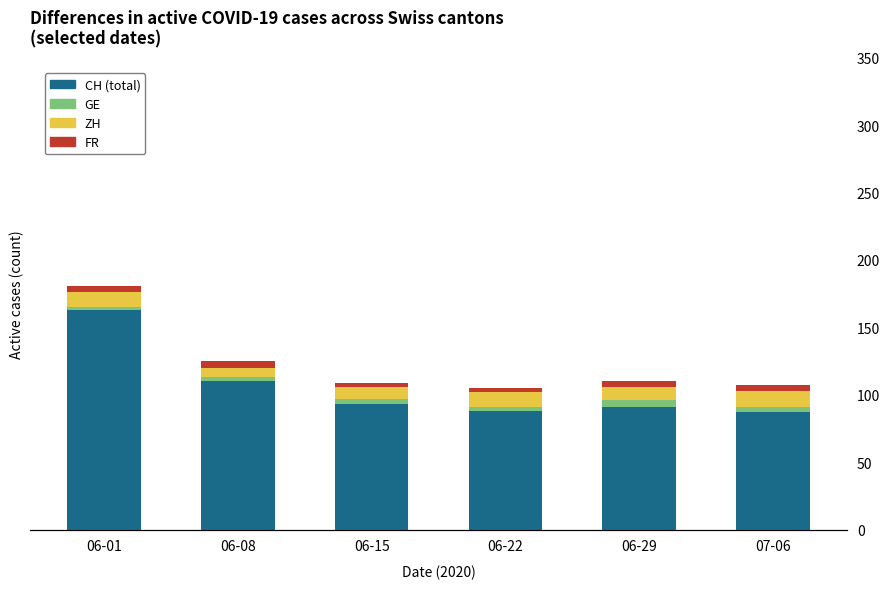

How many series are shown in this chart?

4